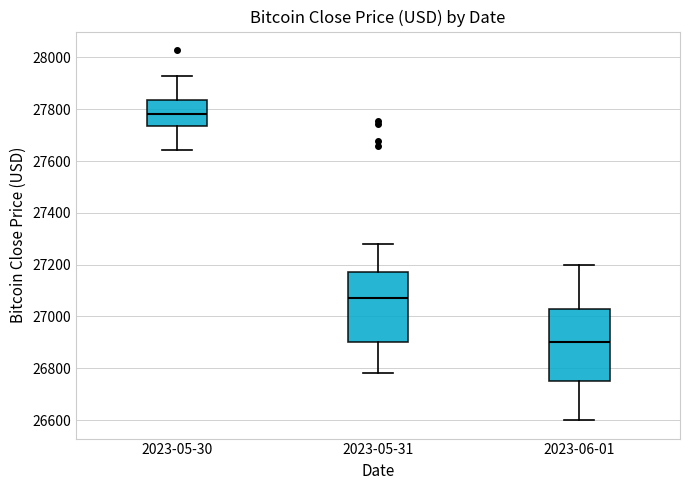

Reading left to right, read every box against the y-axis: the position of its median line, the range the box covers, and the ends of its whiskers. The values are not printed on the chart, so give them approximately, as read against the axis.

2023-05-30: median 27780, box 27740 to 27840, whiskers 27640 to 27920
2023-05-31: median 27080, box 26900 to 27180, whiskers 26780 to 27280
2023-06-01: median 26900, box 26760 to 27020, whiskers 26600 to 27200